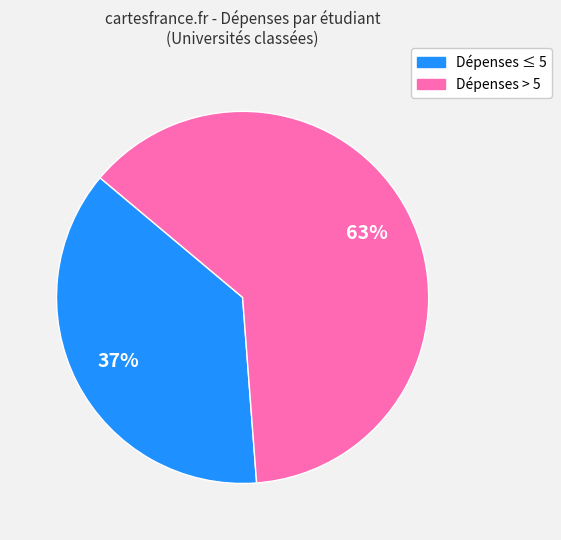

How many slices are in this pie chart?

2